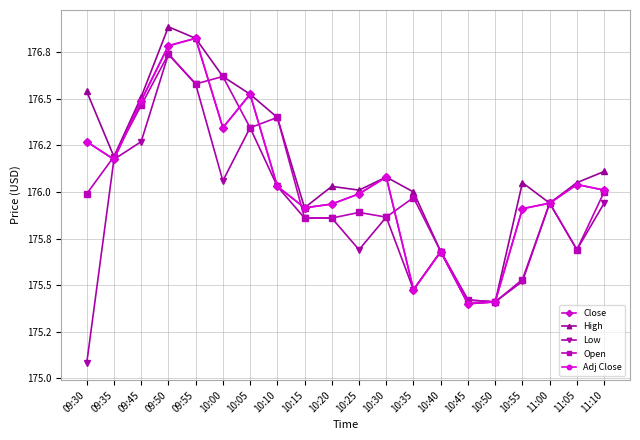

True or false: Adj Close has a value of 246.3 at 09:50.

False